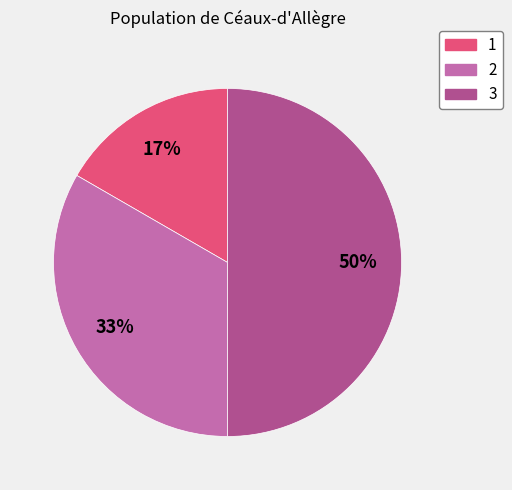

Rank the categories by value from lowest to highest.

1, 2, 3